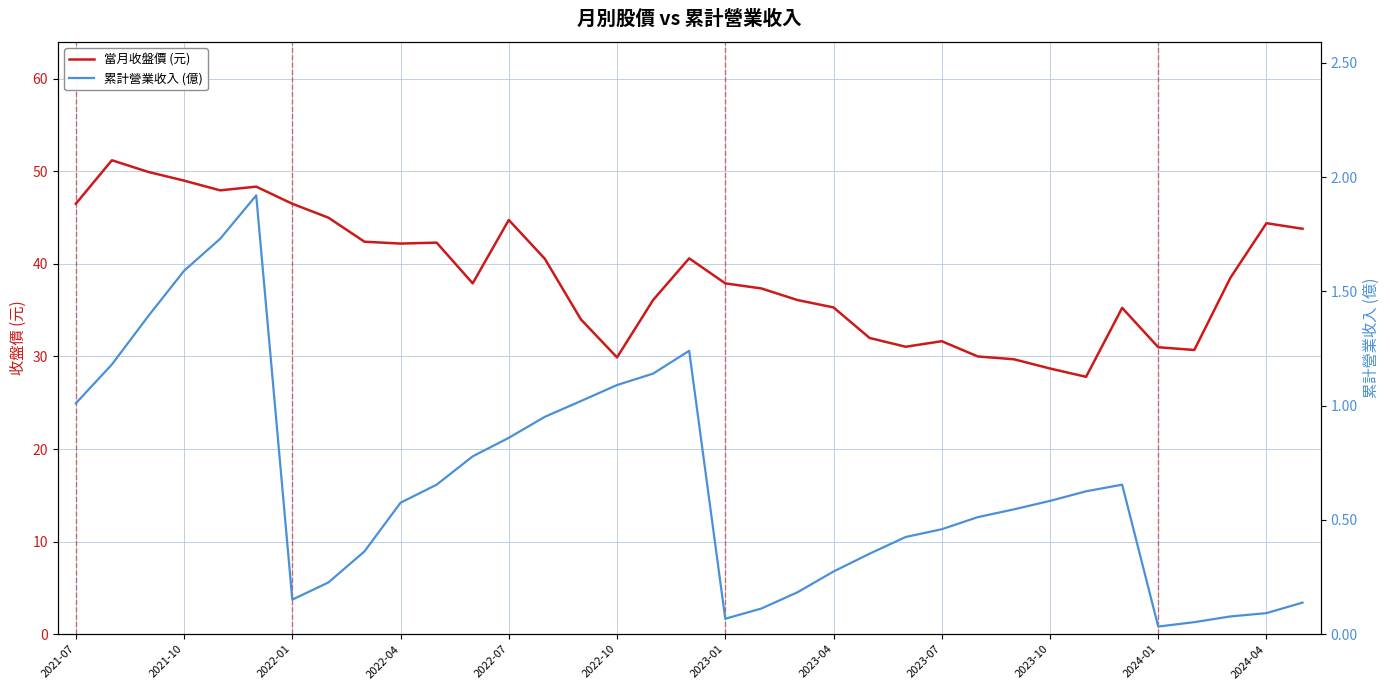

List the series in order of their peak value, highest first.

當月收盤價 (元), 累計營業收入 (億)